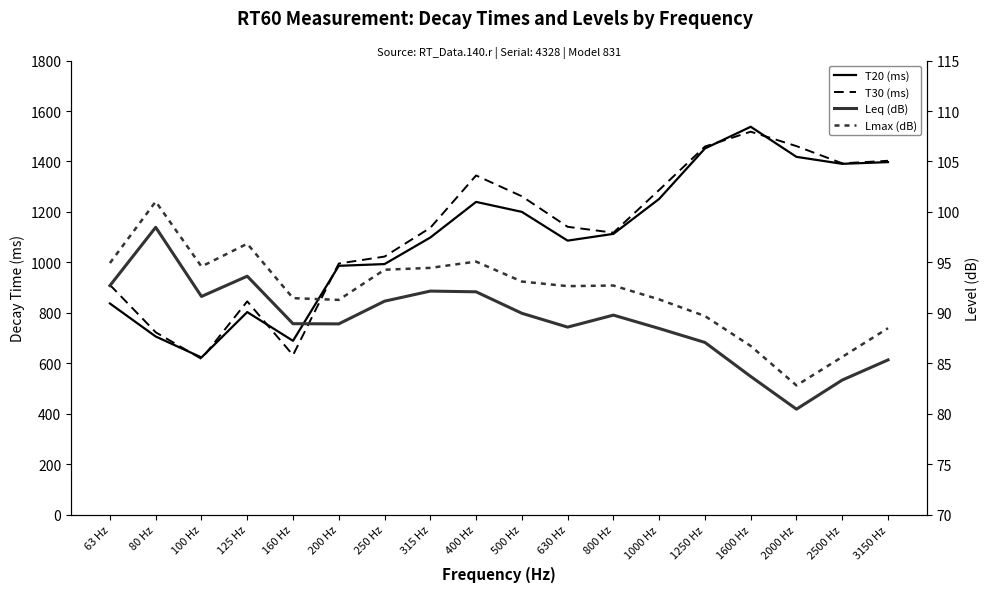

Rank the series by their maximum value, from highest to lowest.

T20 (ms), T30 (ms), Lmax (dB), Leq (dB)